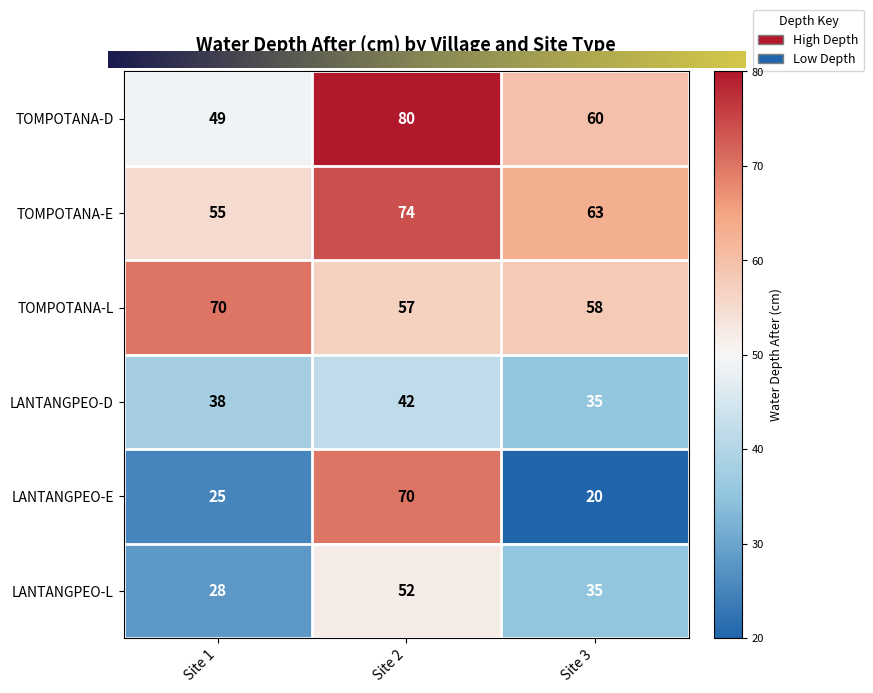

Which category has the highest value in the LANTANGPEO-E series?

Site 2